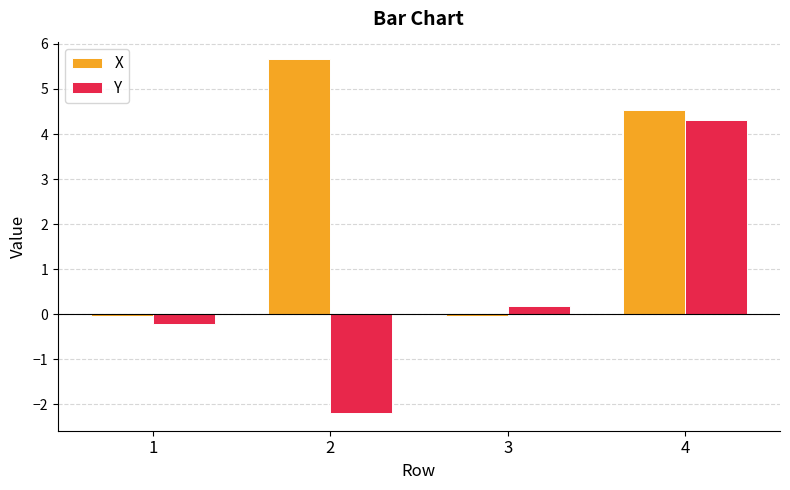

What is the sum of all X values?

10.1